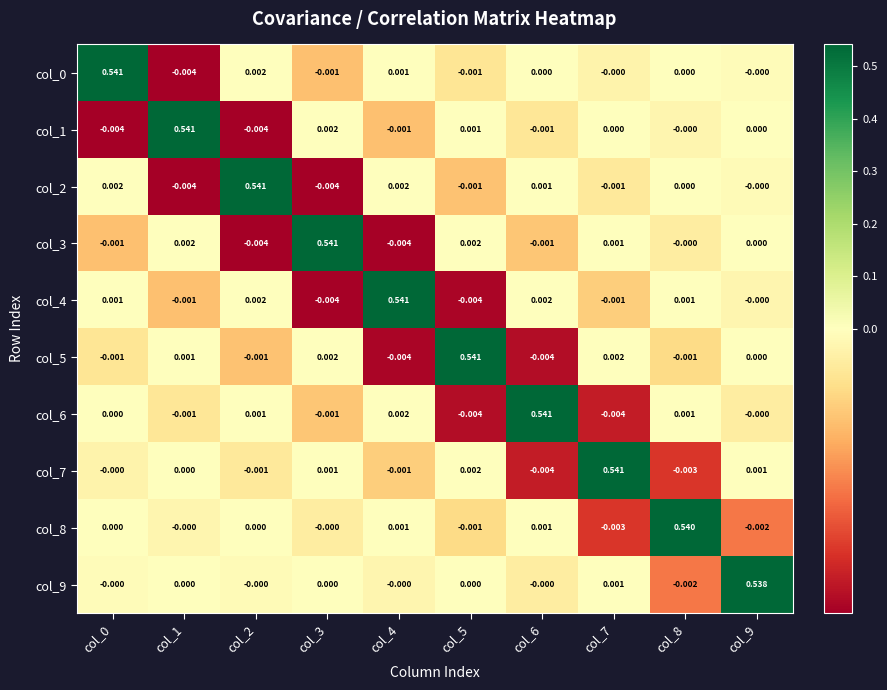

Is the value of col_1 at col_9 greater than the value of col_2 at col_7?

Yes